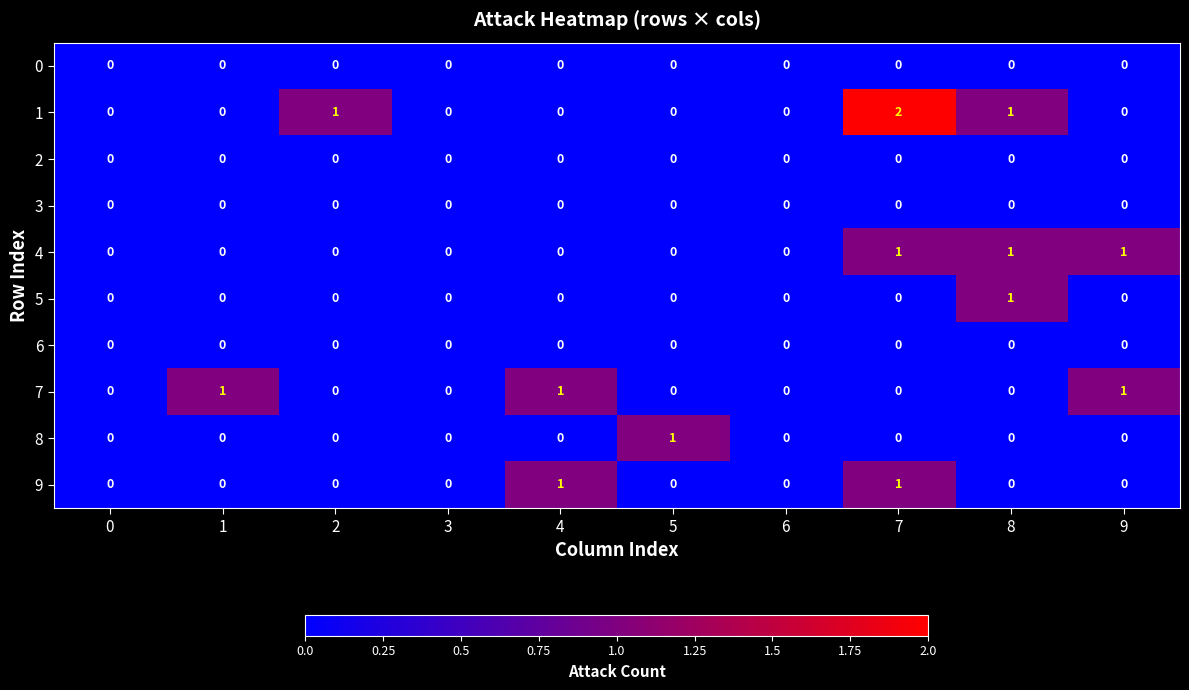

The 9 series shows 1 at 7. True or false?

True